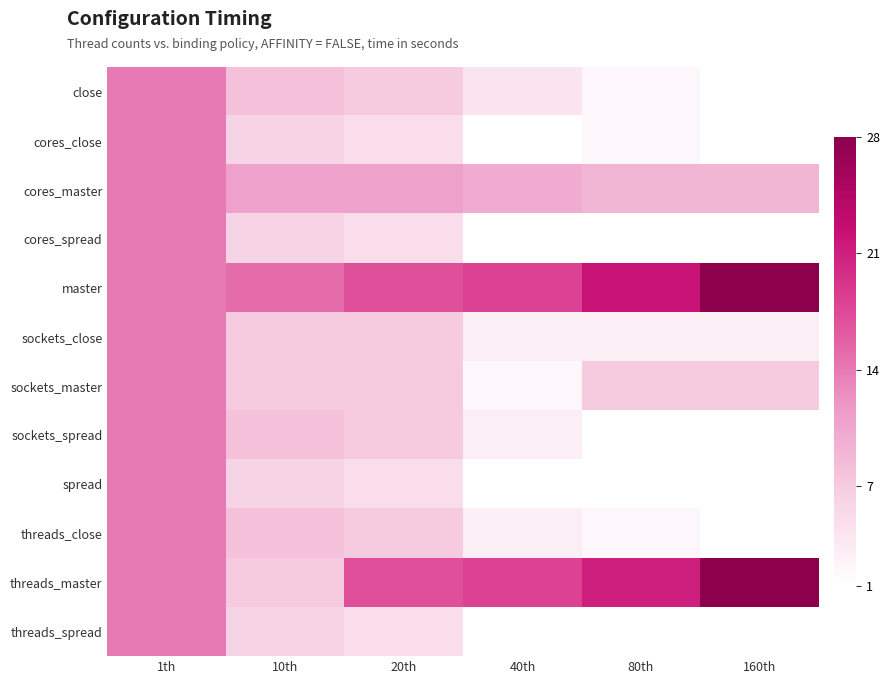

Reading right to left, extract all data points from this chart.

close: 160th=1	80th=2	40th=4	20th=7	10th=8	1th=14
cores_close: 160th=1	80th=2	40th=1	20th=5	10th=6	1th=14
cores_master: 160th=9	80th=9	40th=10	20th=11	10th=11	1th=14
cores_spread: 160th=1	80th=1	40th=1	20th=5	10th=6	1th=14
master: 160th=28	80th=22	40th=18	20th=17	10th=15	1th=14
sockets_close: 160th=3	80th=3	40th=3	20th=7	10th=7	1th=14
sockets_master: 160th=7	80th=7	40th=2	20th=7	10th=7	1th=14
sockets_spread: 160th=1	80th=1	40th=3	20th=7	10th=8	1th=14
spread: 160th=1	80th=1	40th=1	20th=5	10th=6	1th=14
threads_close: 160th=1	80th=2	40th=3	20th=7	10th=8	1th=14
threads_master: 160th=28	80th=21	40th=18	20th=17	10th=7	1th=14
threads_spread: 160th=1	80th=1	40th=1	20th=5	10th=6	1th=14